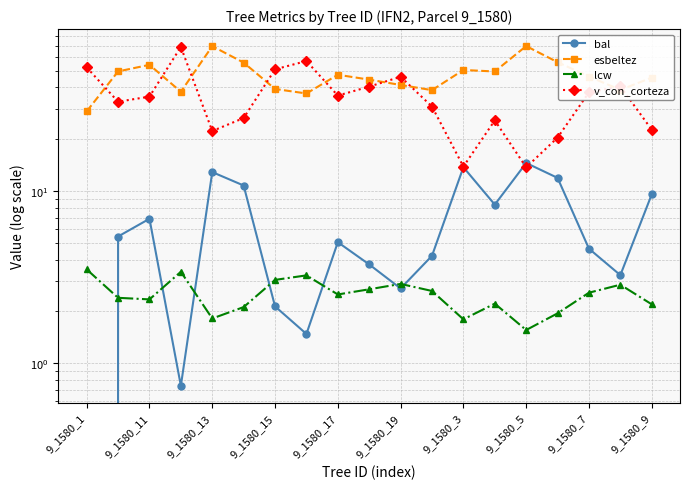

Which series has the largest total across all categories?

esbeltez